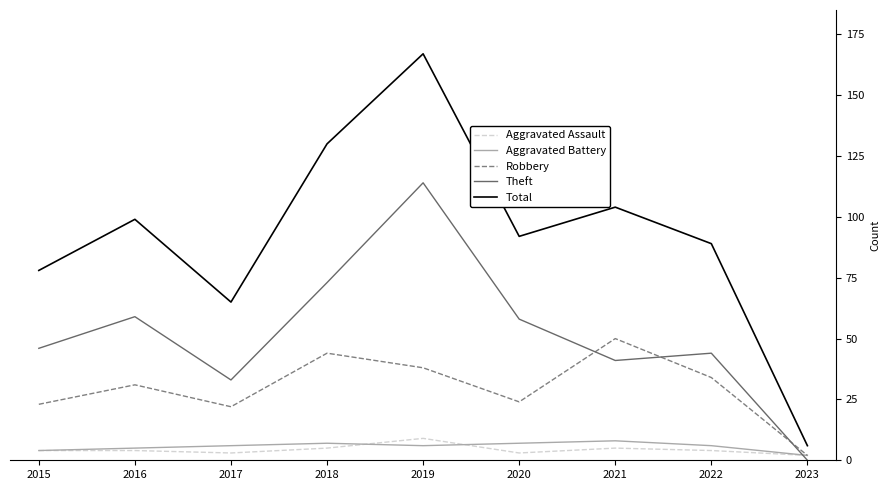

What are all the series names shown in the legend?

Aggravated Assault, Aggravated Battery, Robbery, Theft, Total